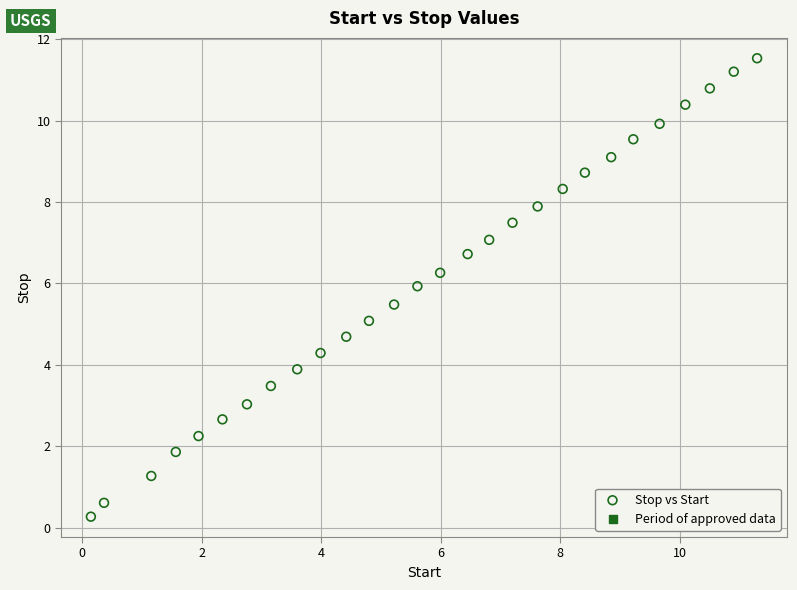

What is the range of Y values (max minus min)?

11.3